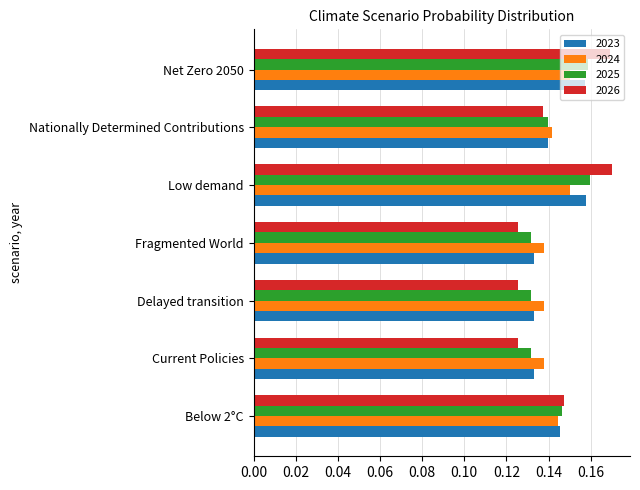

What is the sum of all 2025 values?

1.0